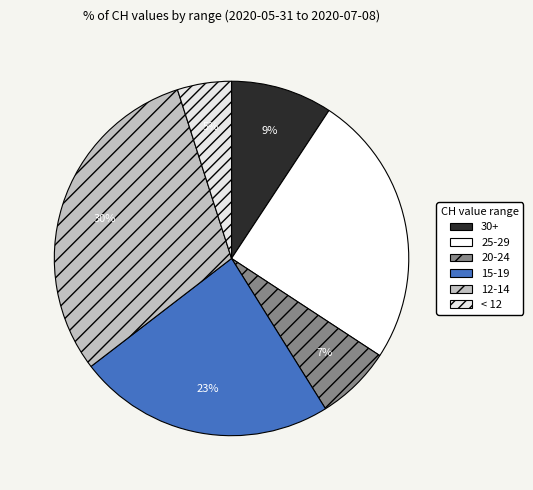

Does any single category account for the majority?

No